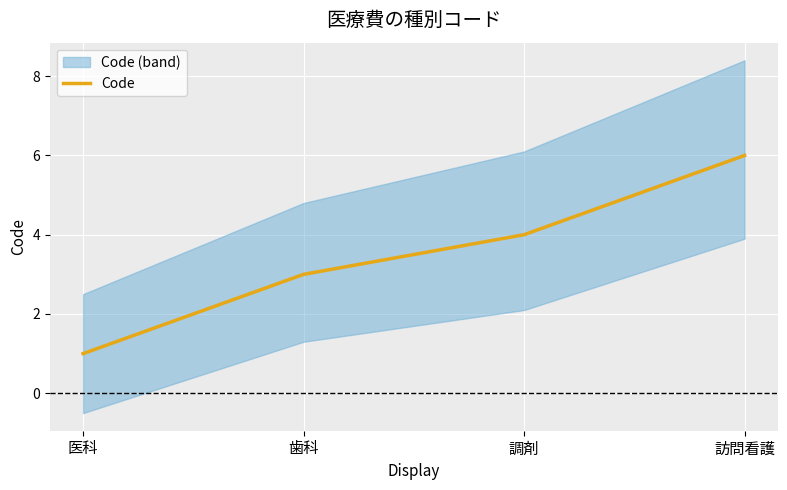

Does the chart display data point markers on the line(s)?

No